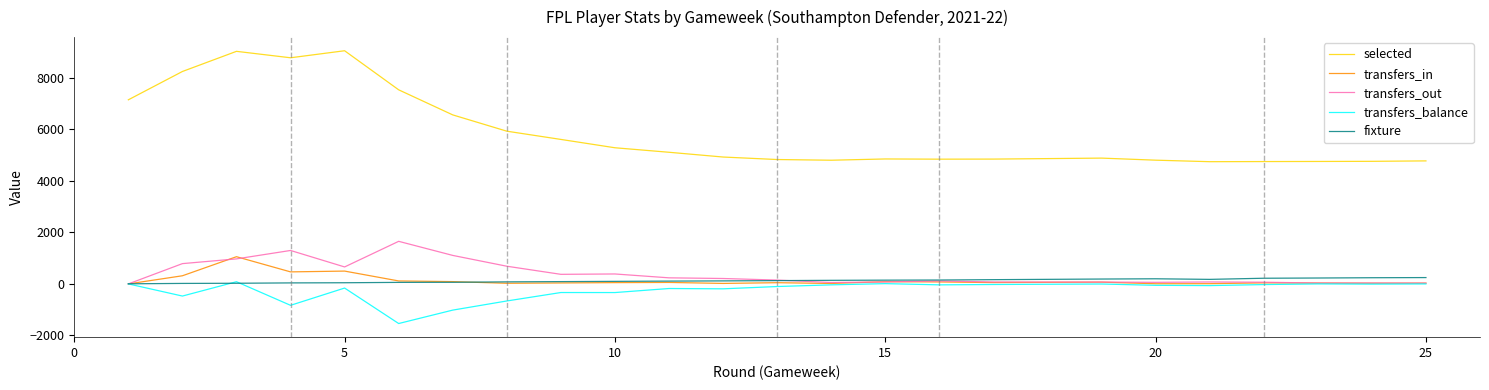

Which series has the widest spread of values?

selected